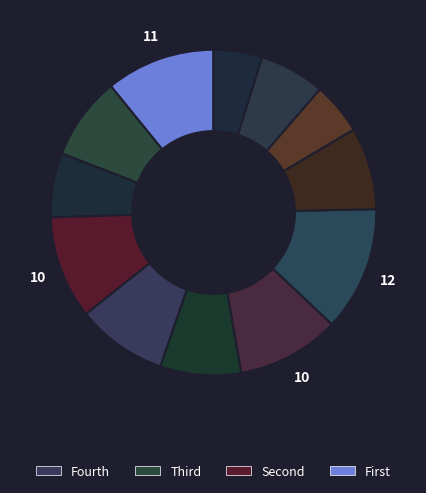

How many slices are in this pie chart?

12